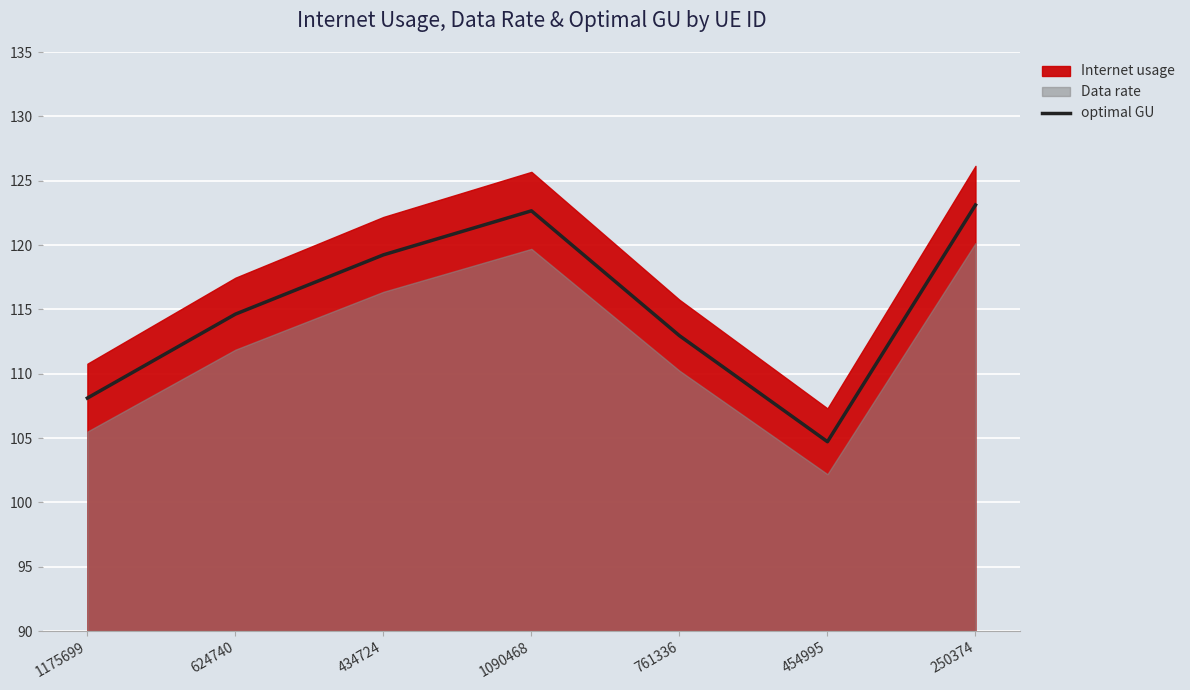

What value does the data have at 454995?

104.7